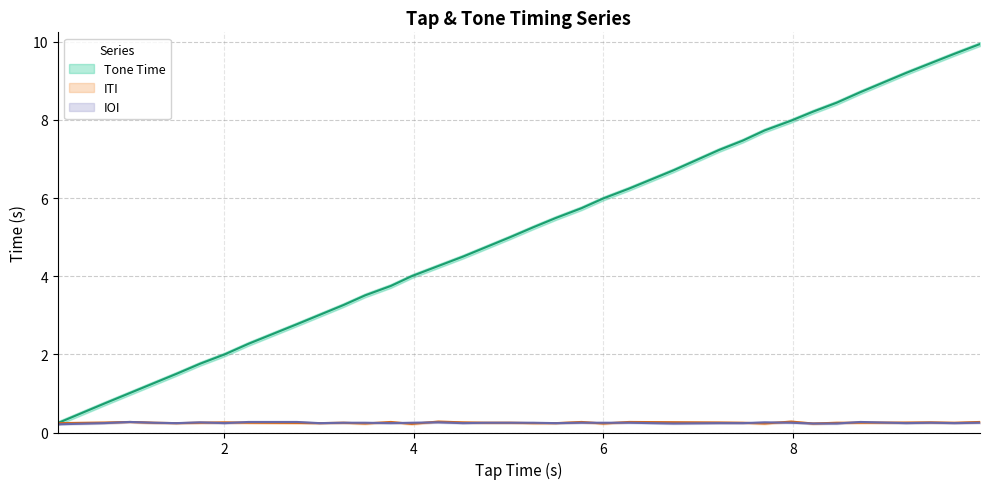

True or false: IOI has more than 2 interior local peaks.

True